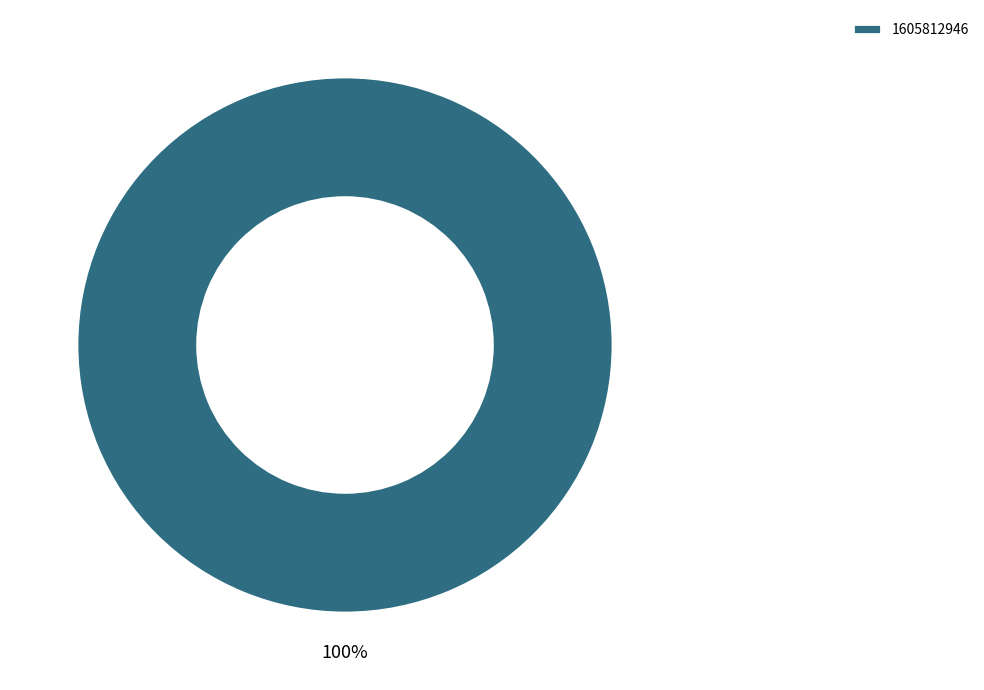

Is there a majority slice in this chart?

Yes